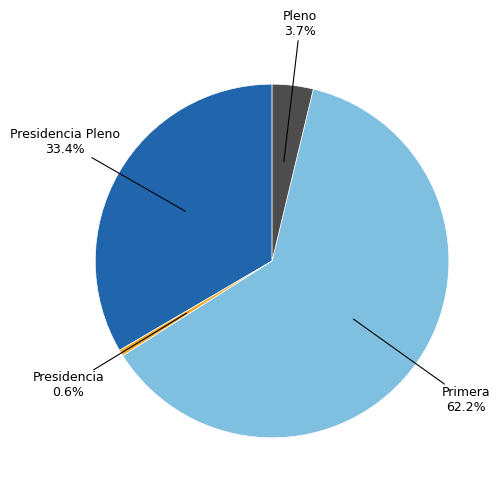

Count the number of slices in the pie.

4